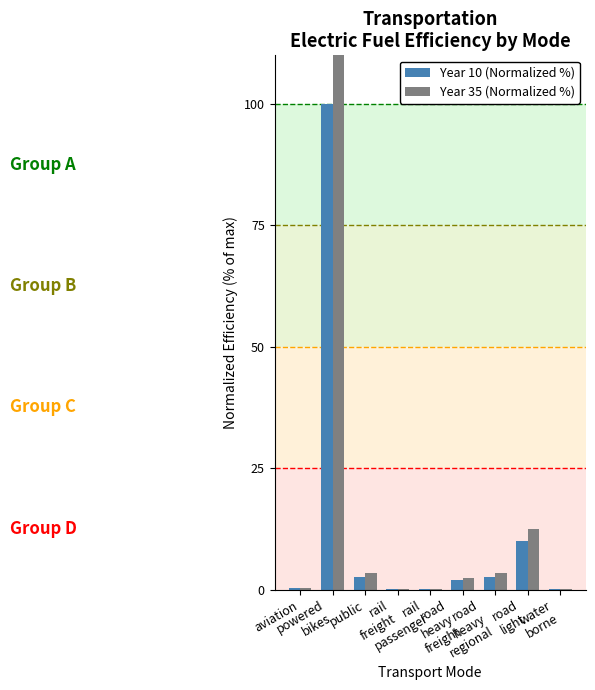

At which label does Year 35 (Normalized %) first exceed 2?

powered
bikes